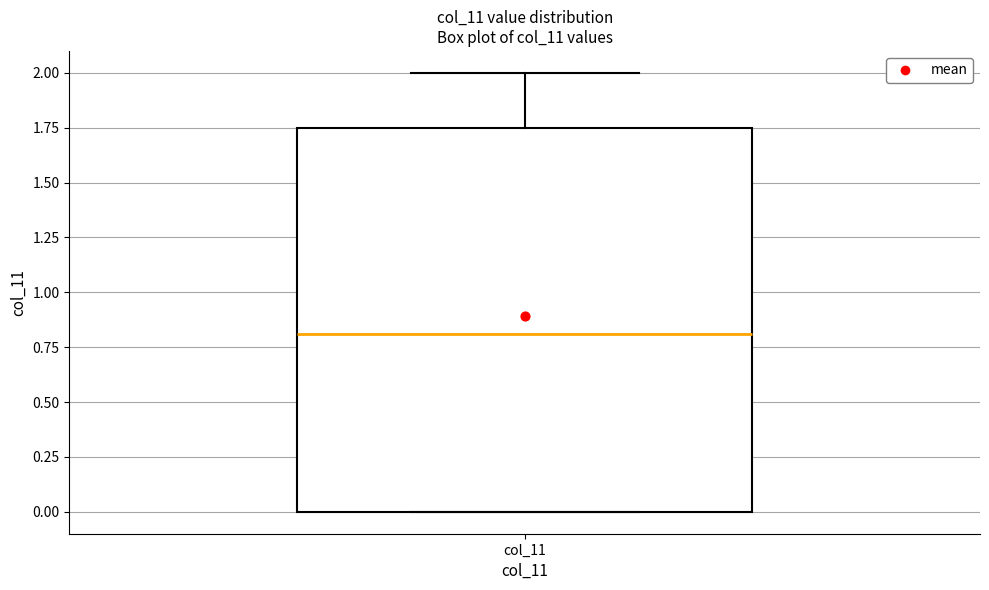

Read this box plot against the y-axis: the position of the median line, the range covered by the box, and the ends of both whiskers. The values are not printed on the chart, so give them approximately, as read against the axis.

median 0.80, box 0.00 to 1.75, whiskers 0.00 to 2.00